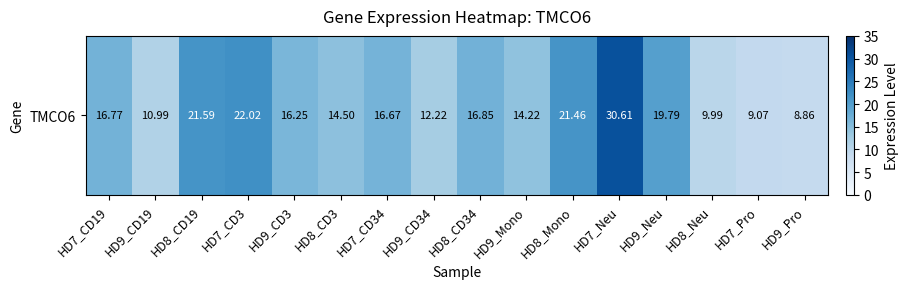

What is the sum of all values?

261.9